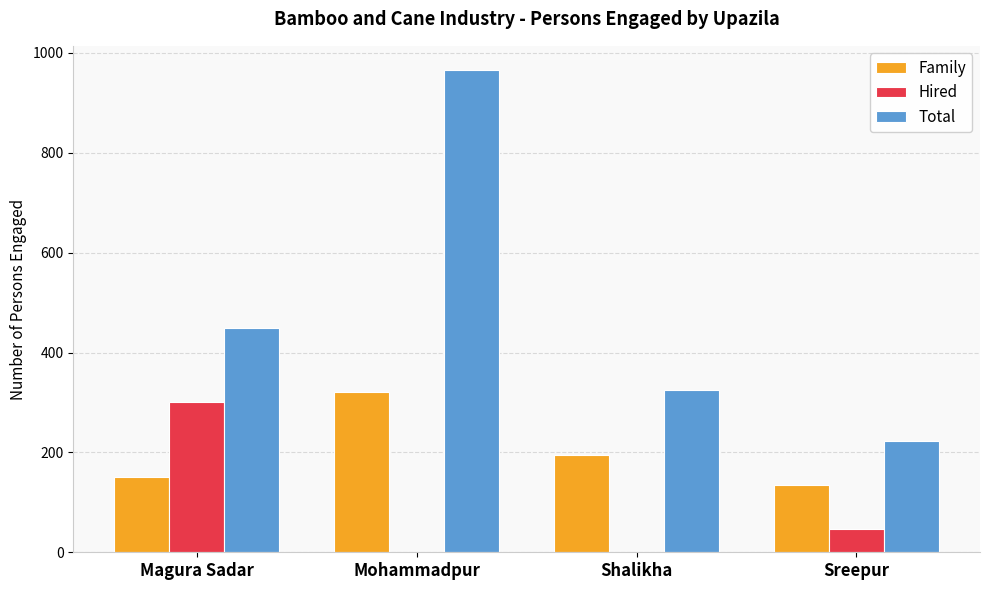

The Hired series shows 300 at Magura Sadar. True or false?

True